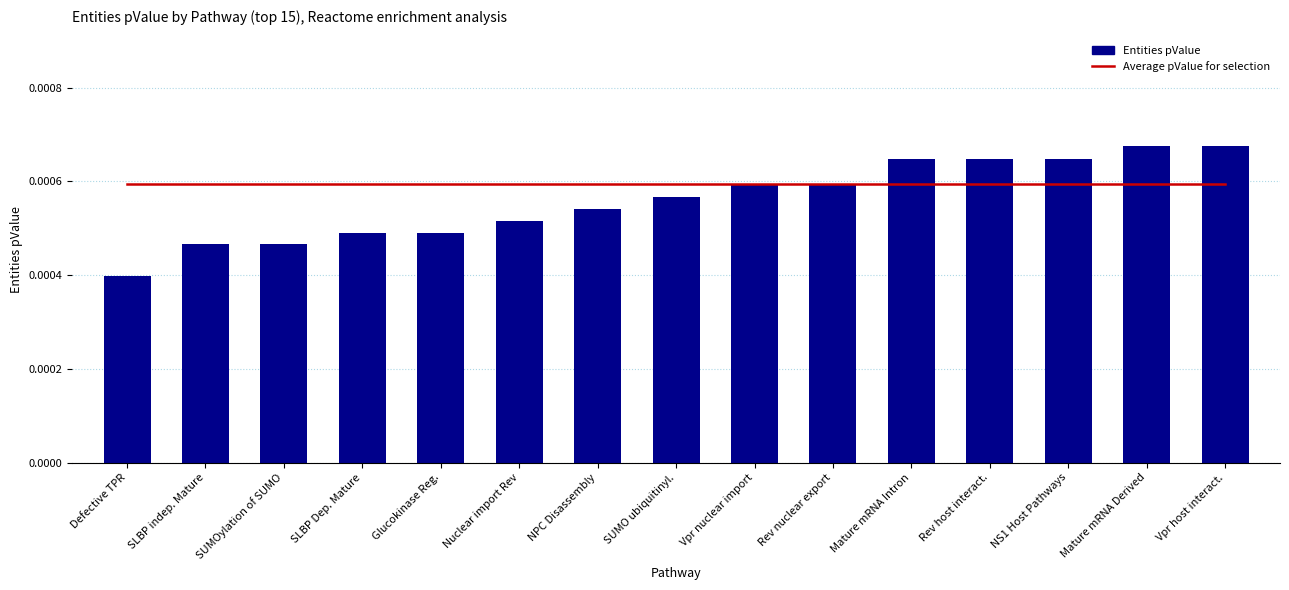

Which series has the largest total across all categories?

Average pValue for selection